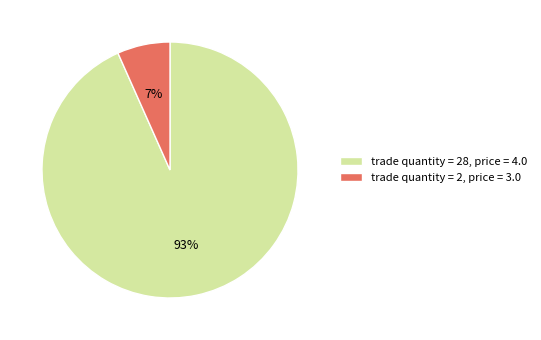

Combined, do trade quantity = 2, price = 3.0 and trade quantity = 28, price = 4.0 account for over 50%?

Yes